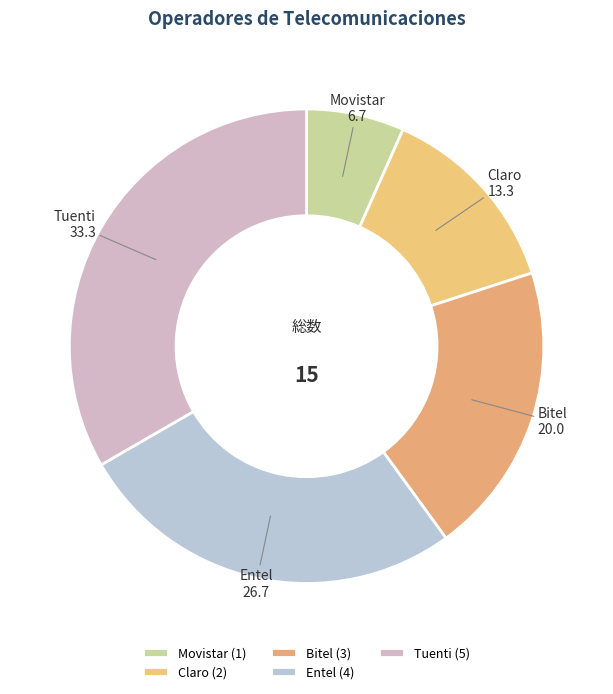

The Entel slice represents 14% of the pie. True or false?

False